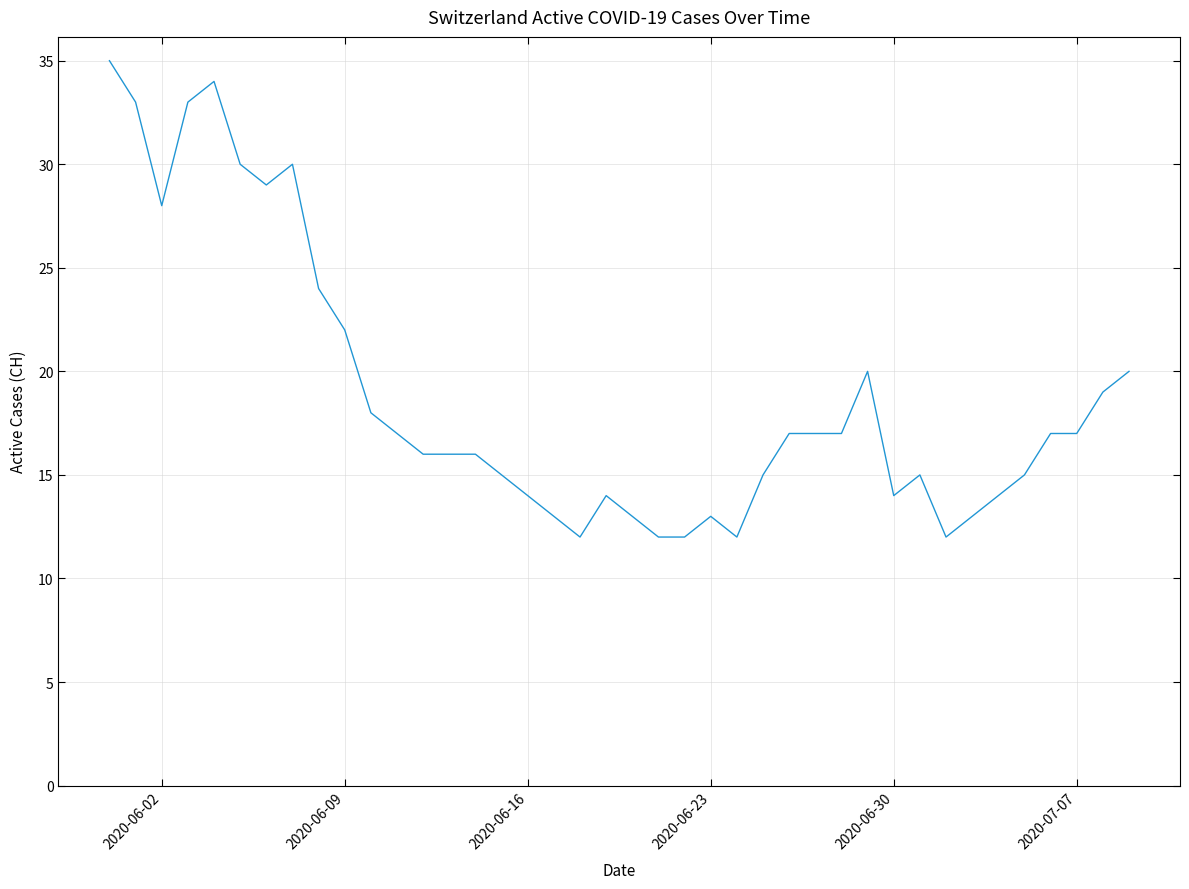

What is the minimum value shown in the chart?

12